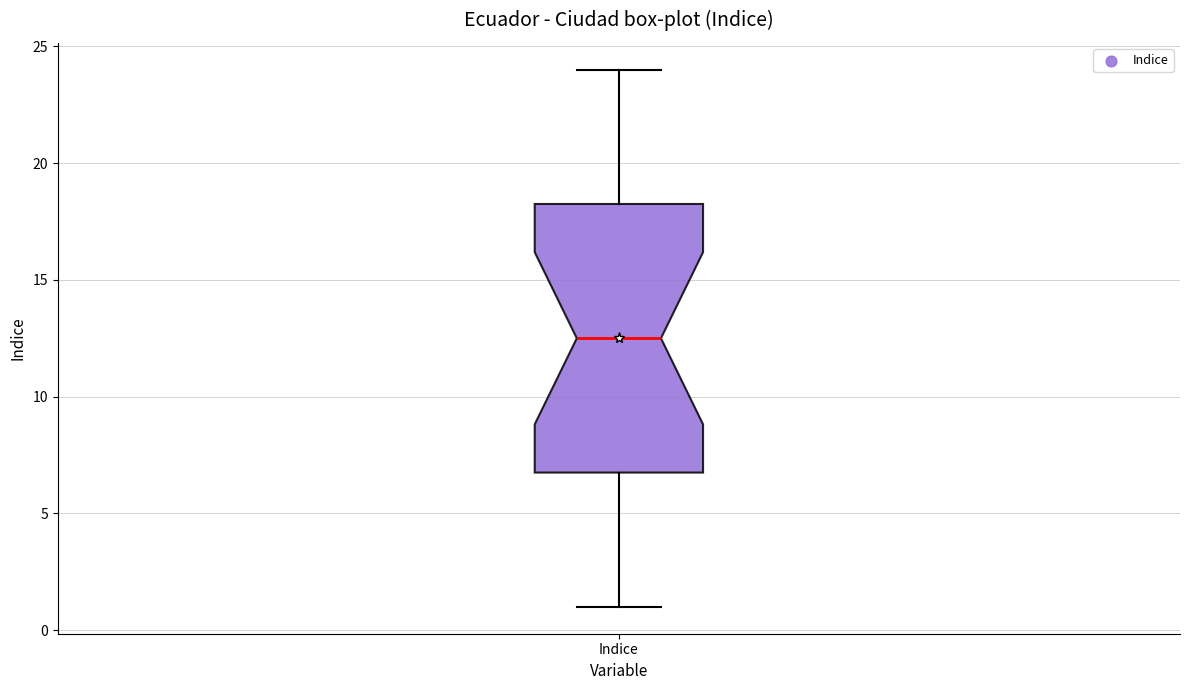

Where is the upper edge of the box for Indice on the y-axis? The values are not printed on the chart, so give them approximately, as read against the axis.

18.5